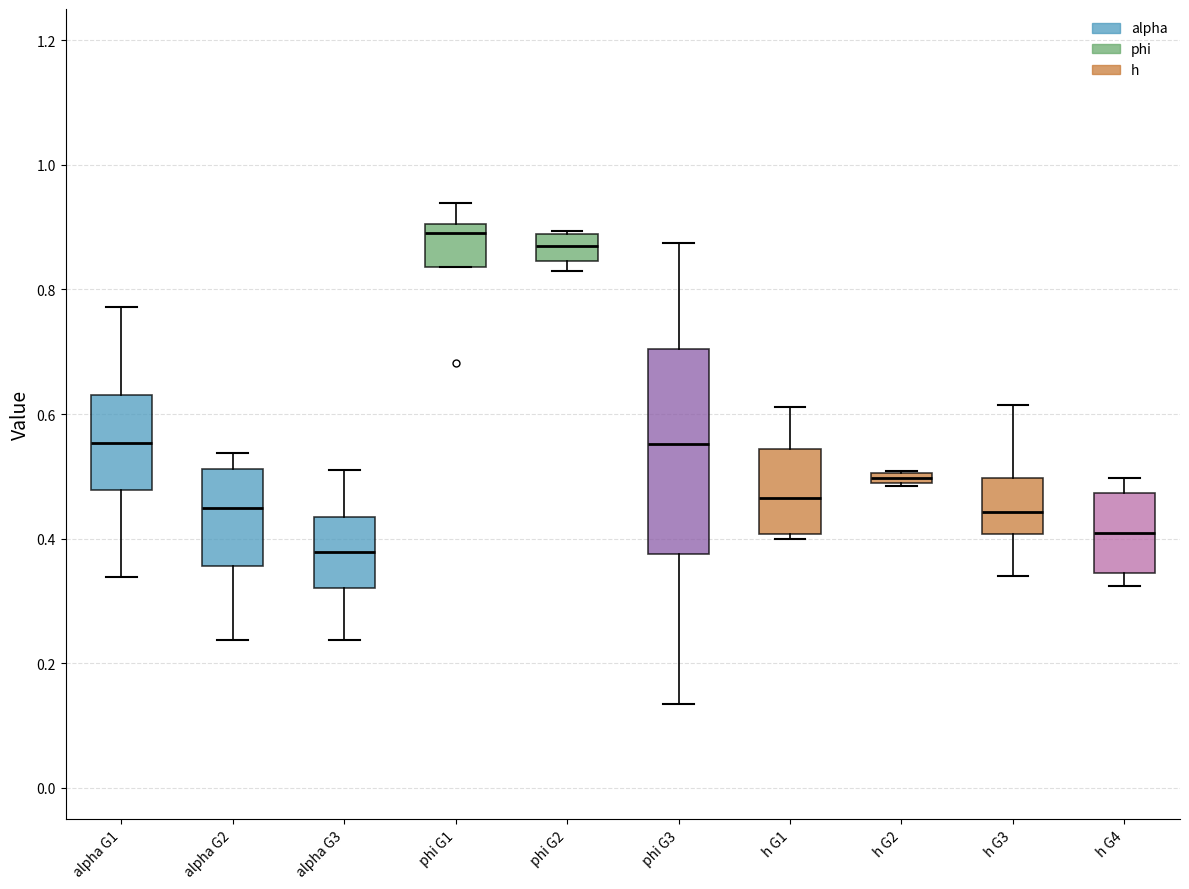

Which box has the lowest median line?

alpha G3